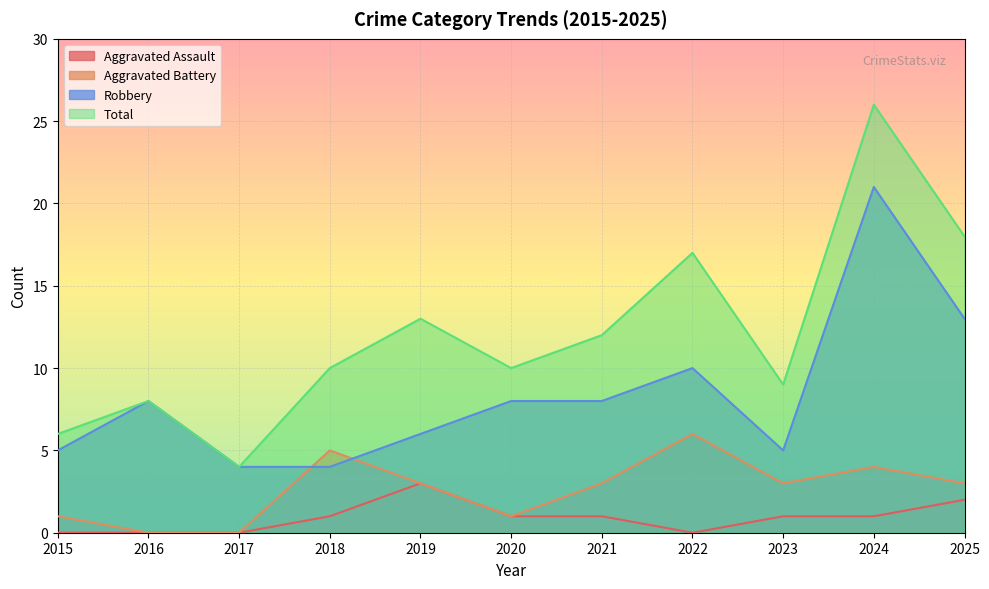

True or false: Aggravated Assault and Robbery cross at least once.

False